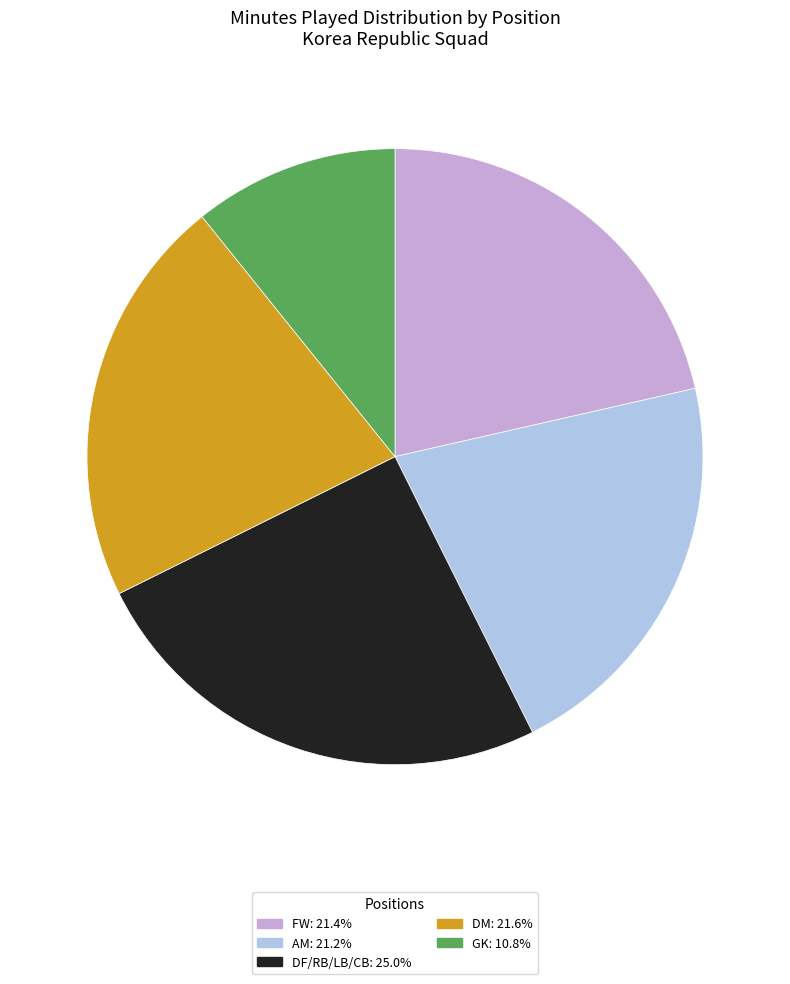

Is there a majority slice in this chart?

No